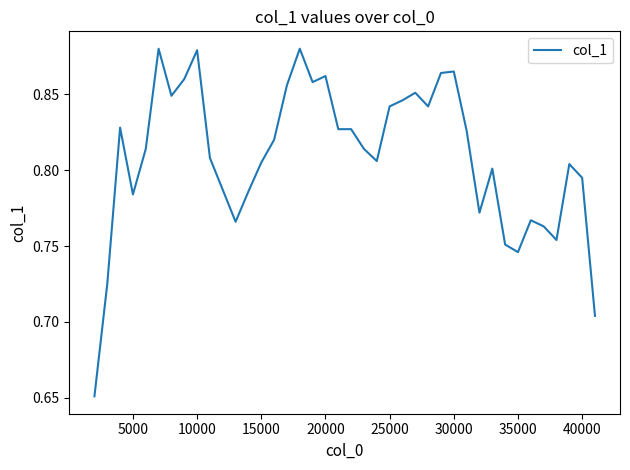

Is this an area chart (filled region under the line)?

No